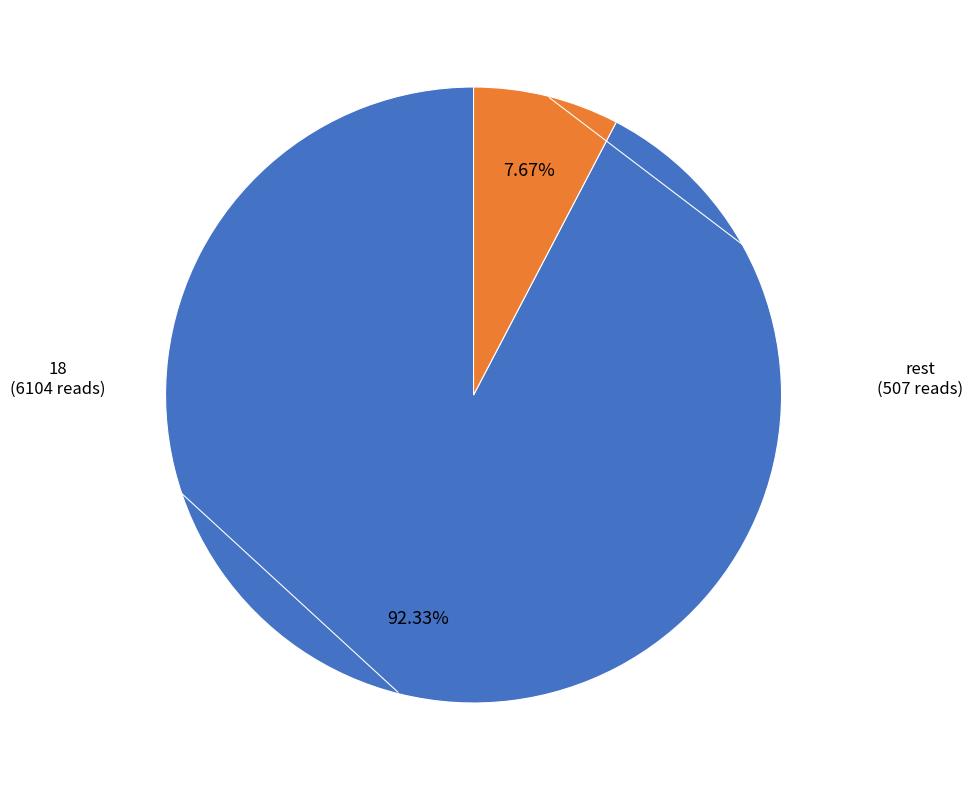

Is there a majority slice in this chart?

Yes